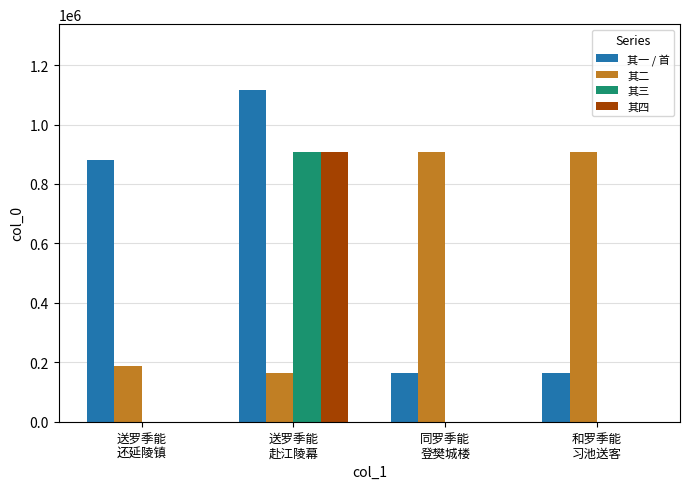

Count the number of data series in this chart.

4